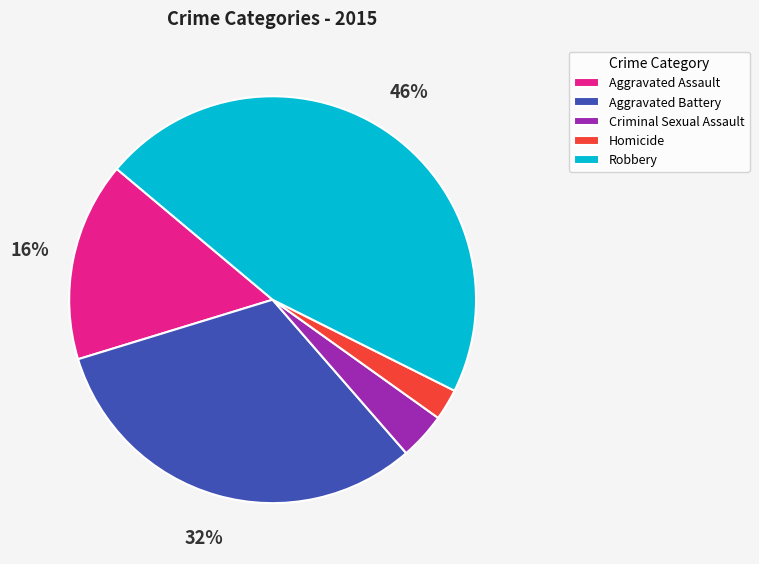

Rank the categories by value from lowest to highest.

Homicide, Criminal Sexual Assault, Aggravated Assault, Aggravated Battery, Robbery